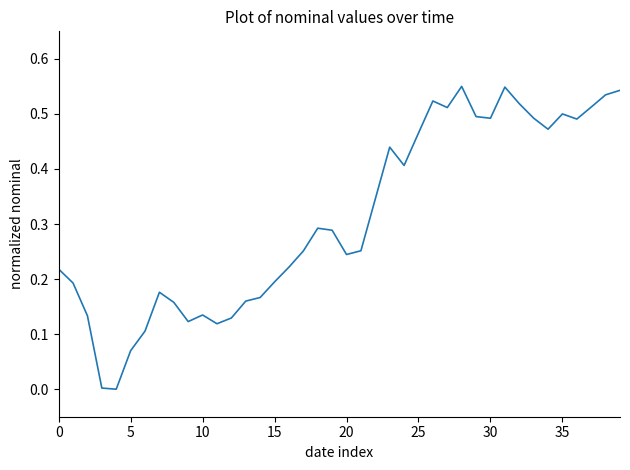

What is the value of the 28th point from the left?

0.5